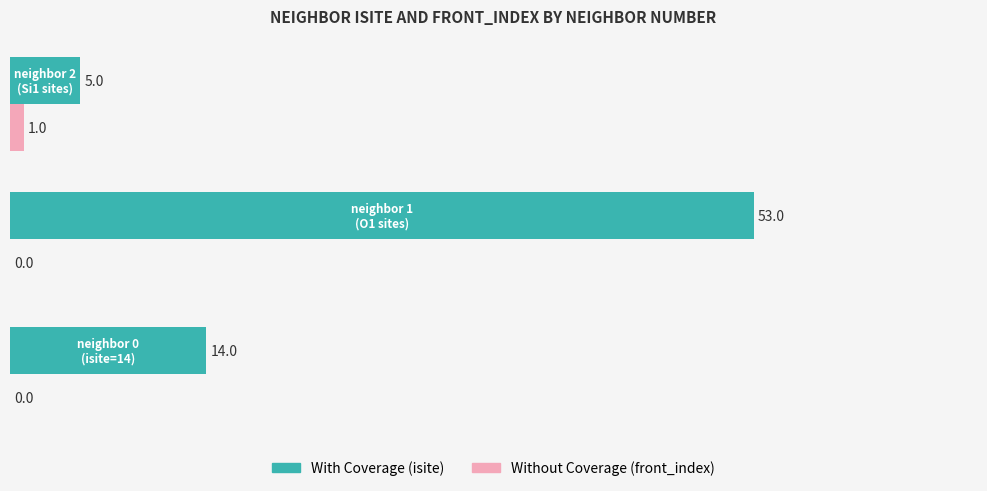

How many distinct data groups are displayed?

2